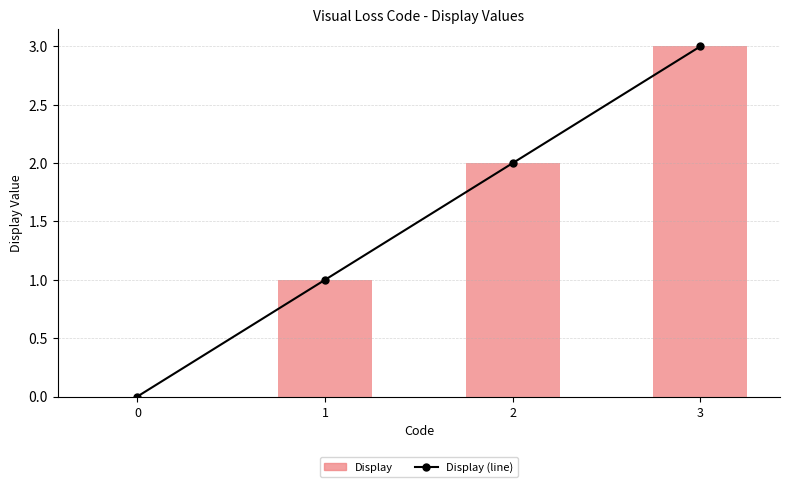

Which category has the highest value in the Display series?

3